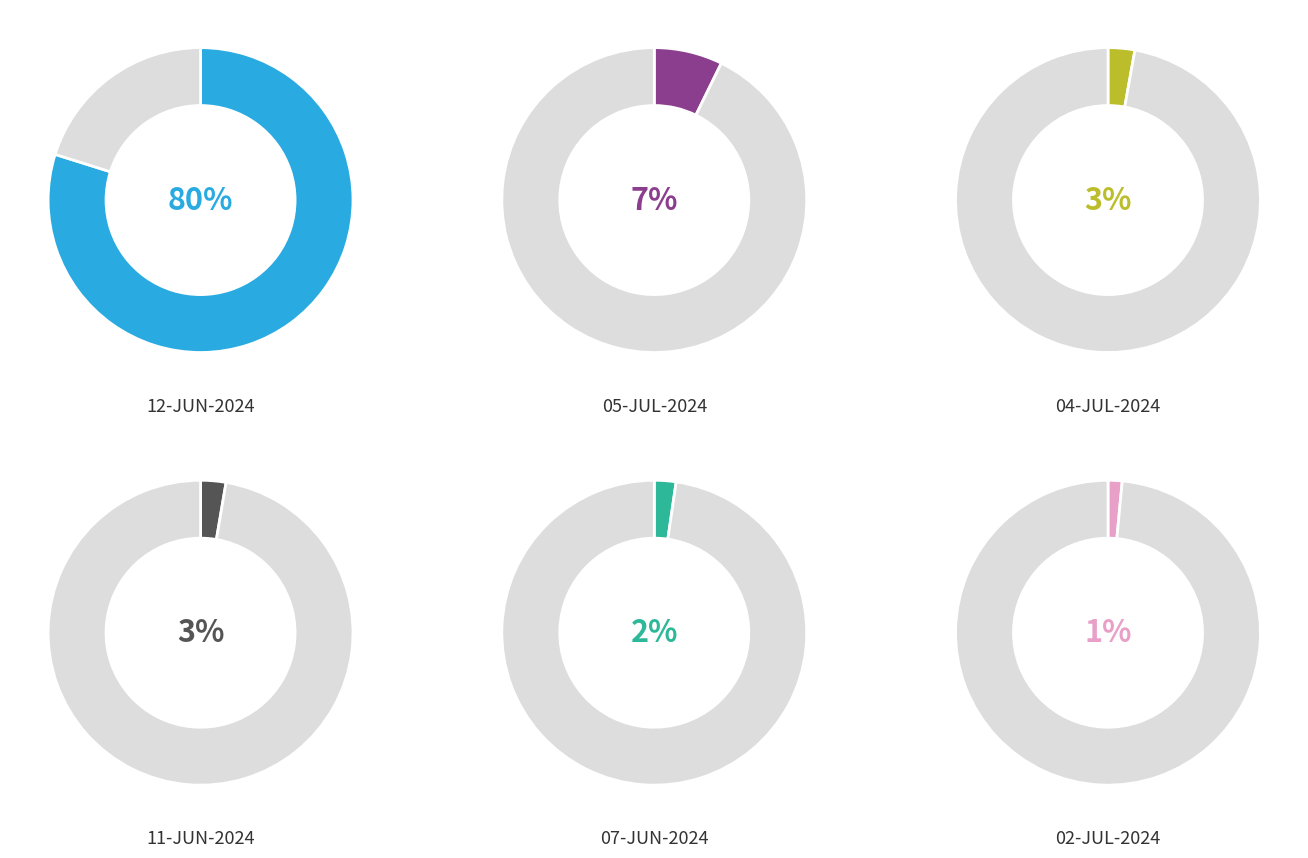

True or false: 18-JUN-2024 accounts for 1% of the total.

False